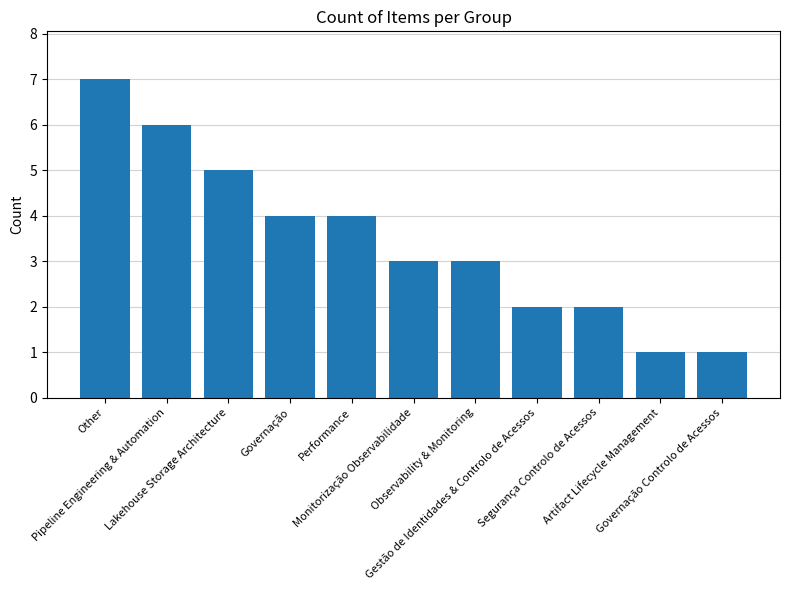

What value does the data have at Other?

7